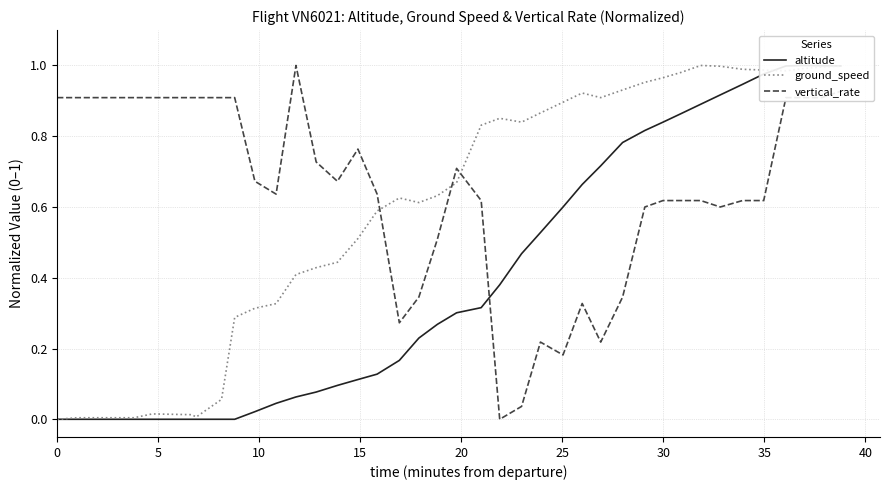

How many interior local valleys does the vertical_rate series have?

7